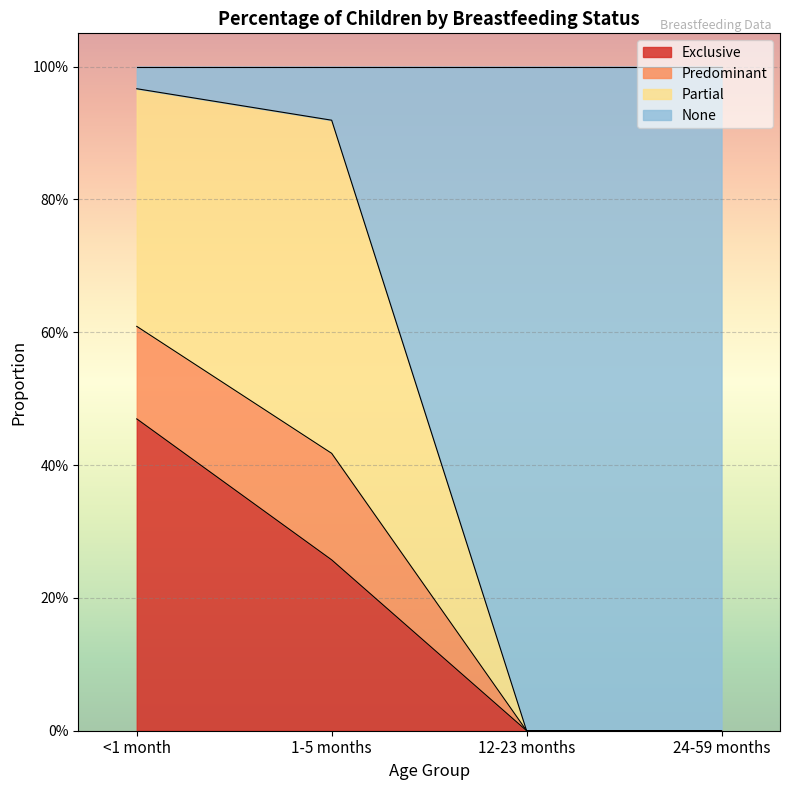

Does the chart display data point markers on the line(s)?

No